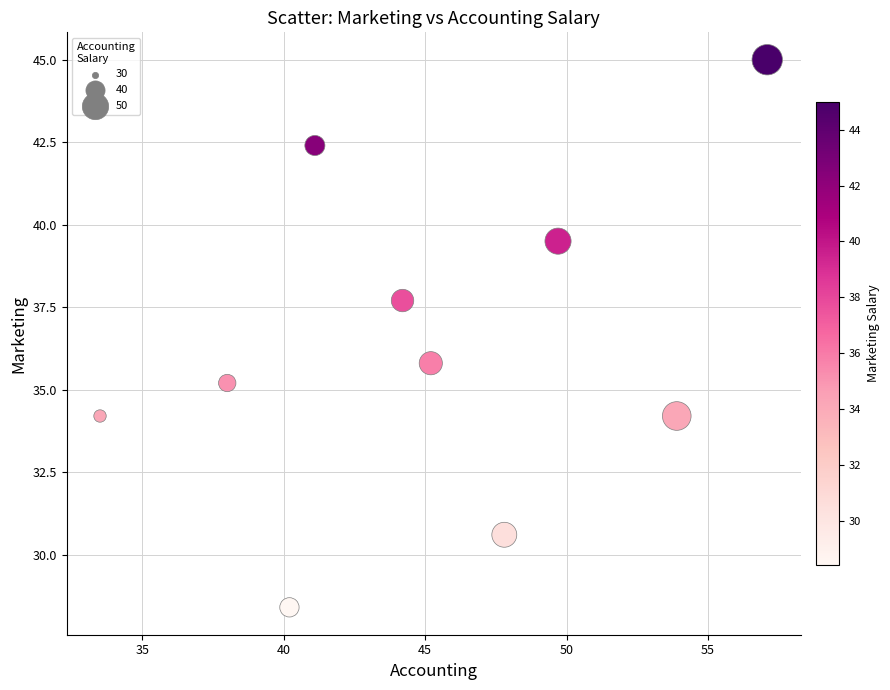

What is the range of X values (max minus min)?

23.6